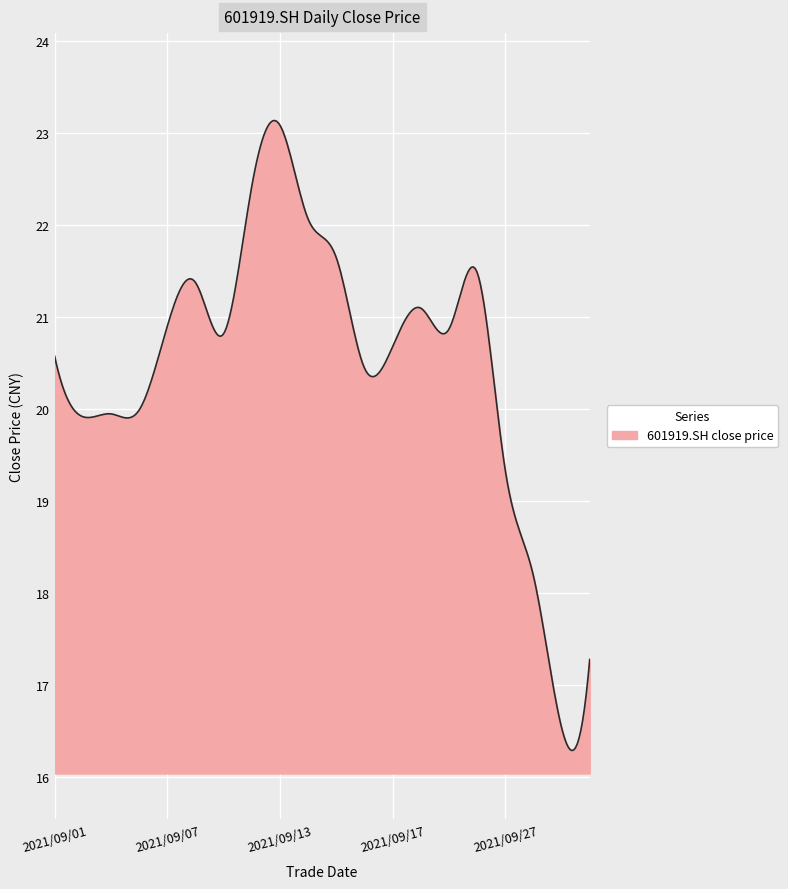

What is the minimum value shown in the chart?

16.3